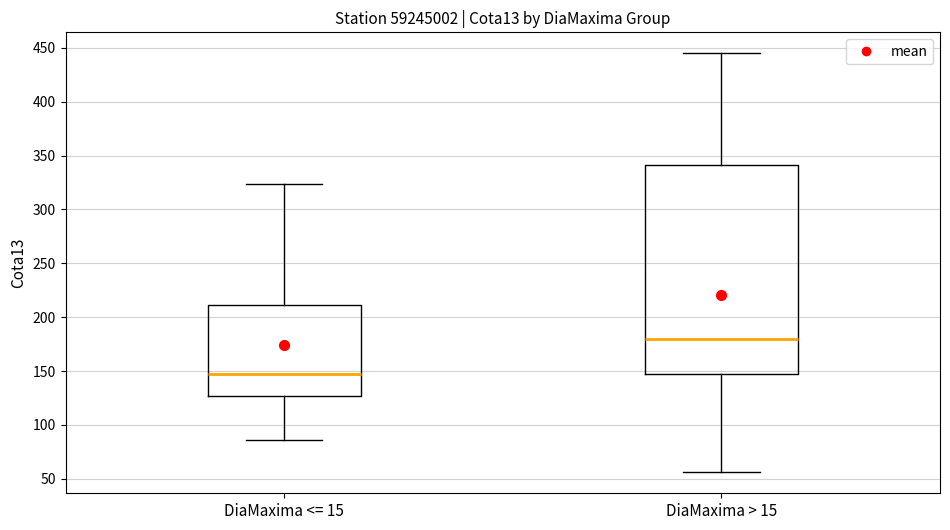

Reading left to right, transcribe this box plot: for each box, give where its median line is, the range the box spans, and where its two whiskers end, as read against the y-axis. The values are not printed on the chart, so give them approximately, as read against the axis.

DiaMaxima <= 15: median 145, box 125 to 210, whiskers 85 to 325
DiaMaxima > 15: median 180, box 145 to 340, whiskers 55 to 445